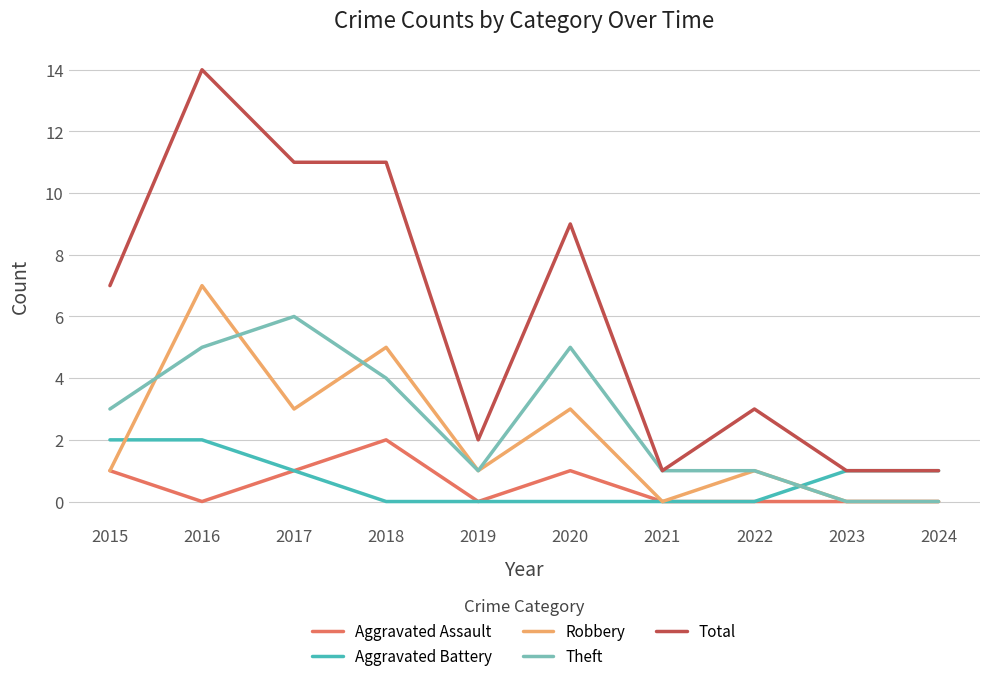

Does the chart display data point markers on the line(s)?

No